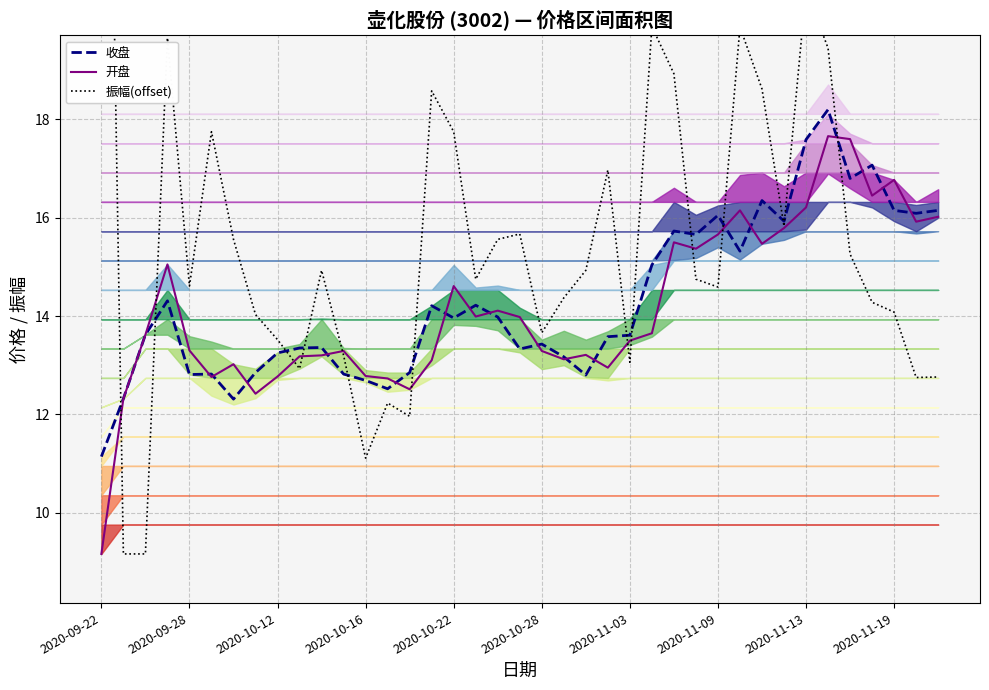

True or false: 开盘 and 振幅(offset) cross at least once.

True